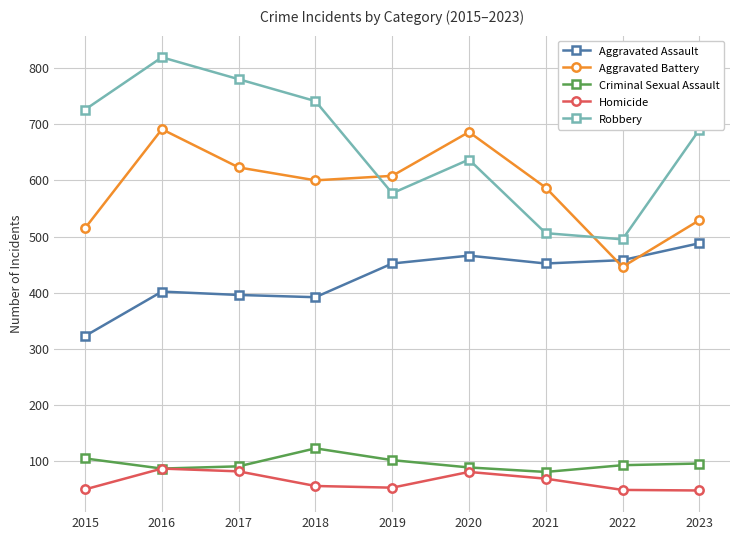

How many lines are shown in the chart?

5